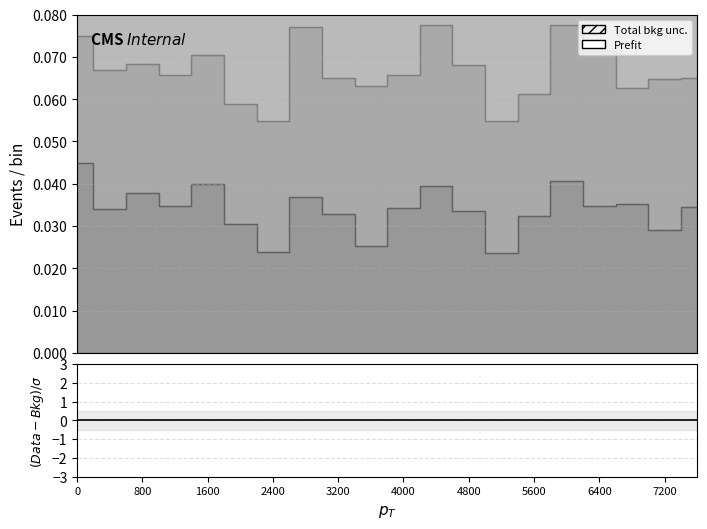

Which has a higher value, 3 or 4?

4